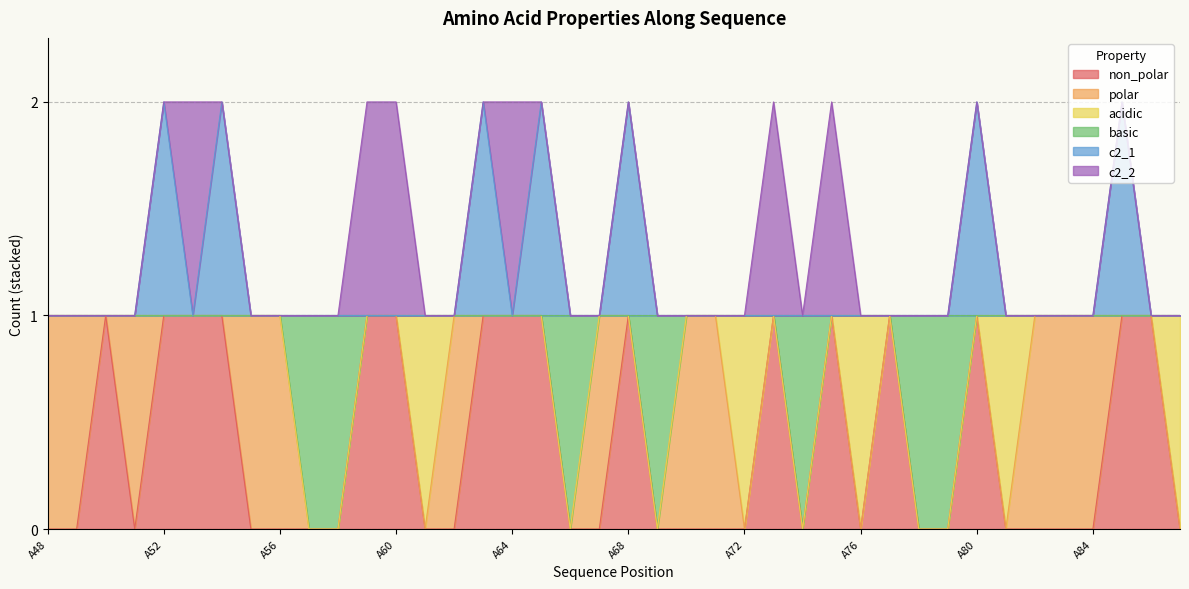

In non_polar, how many points are higher than both neighbors (excluding endpoints)?

6